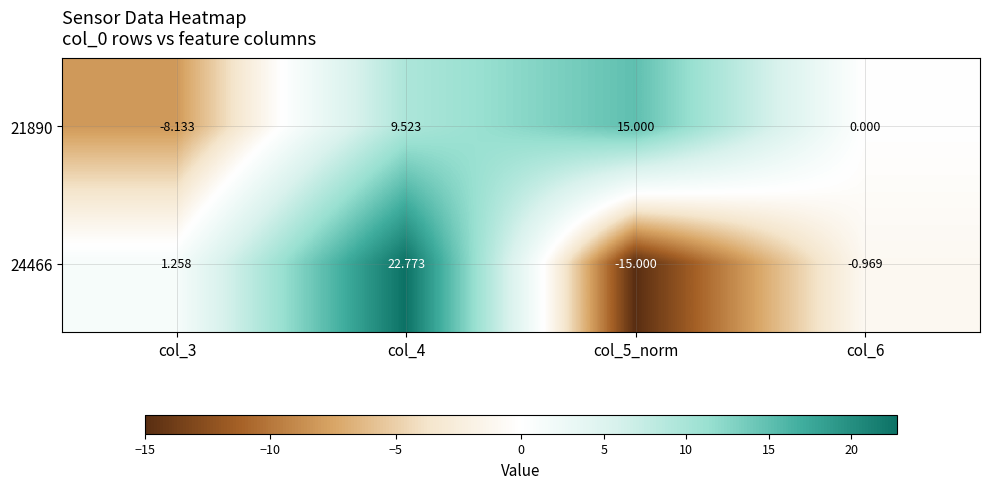

Is the value of 24466 at col_3 greater than the value of 21890 at col_6?

Yes